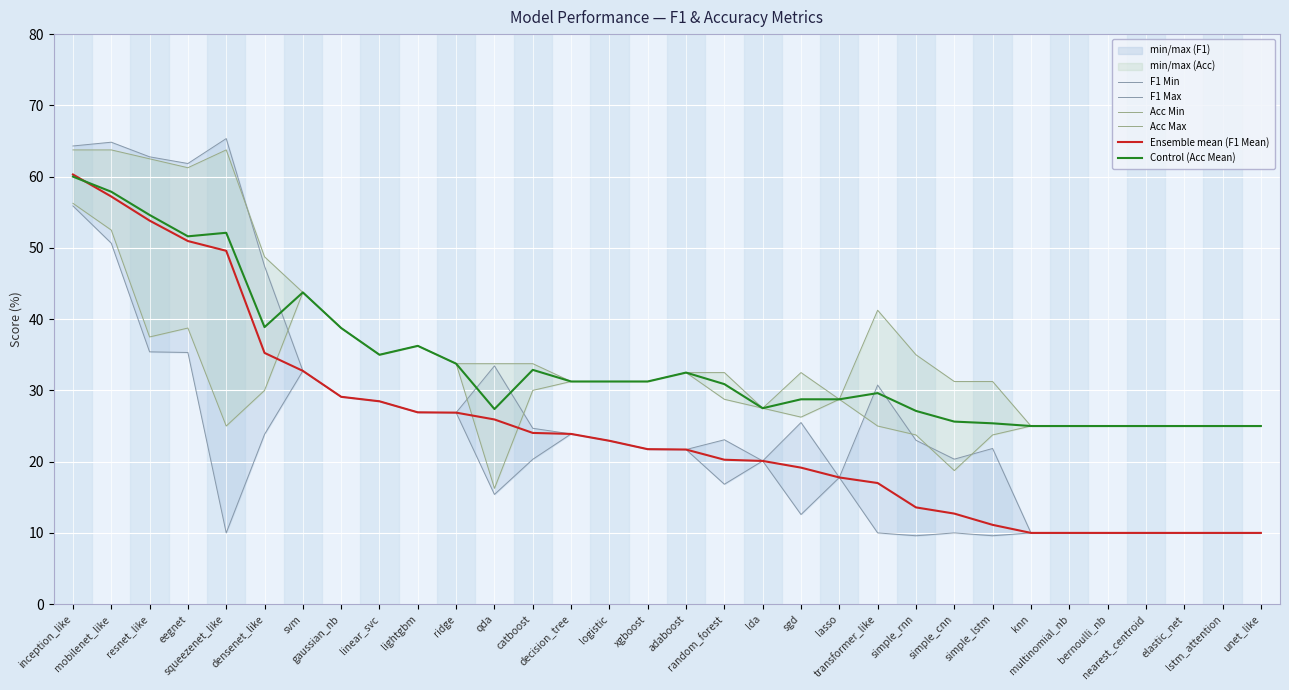

True or false: F1 Max and Ensemble mean (F1 Mean) cross at least once.

False